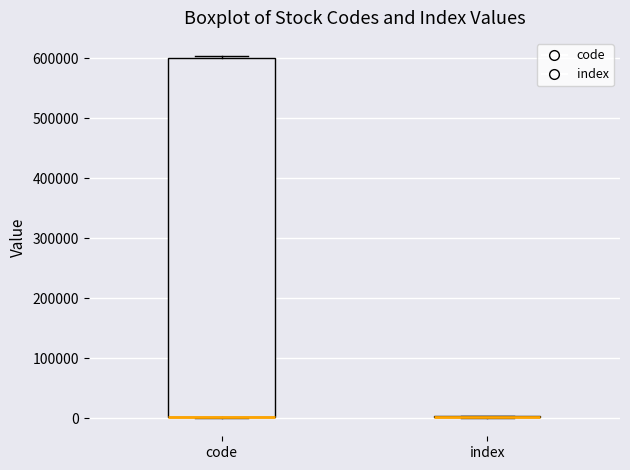

Reading left to right, read every box against the y-axis: the position of its median line, the range the box covers, and the ends of its whiskers. The values are not printed on the chart, so give them approximately, as read against the axis.

code: median 0 (drawn on the box's lower edge), box 0 to 600000, whiskers 0 to 600000 (just above the box's upper edge)
index: box collapsed to a line at 0, whiskers 0 to 0